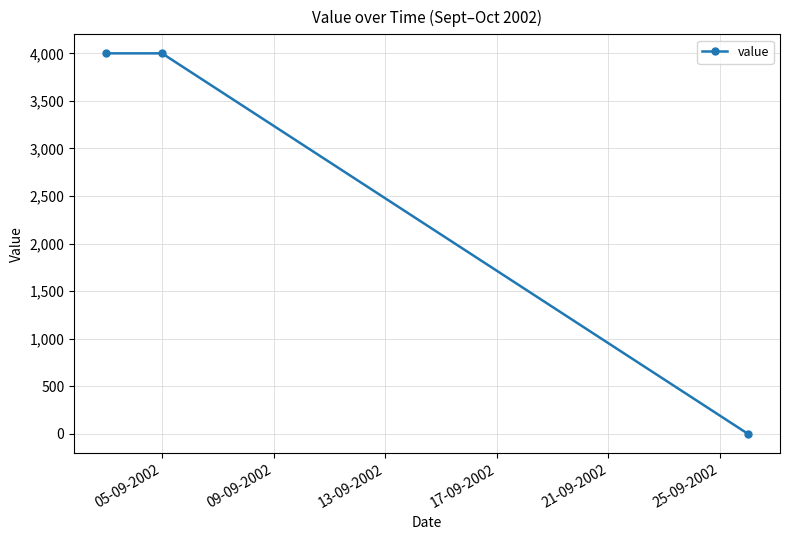

What is the average value?

2667